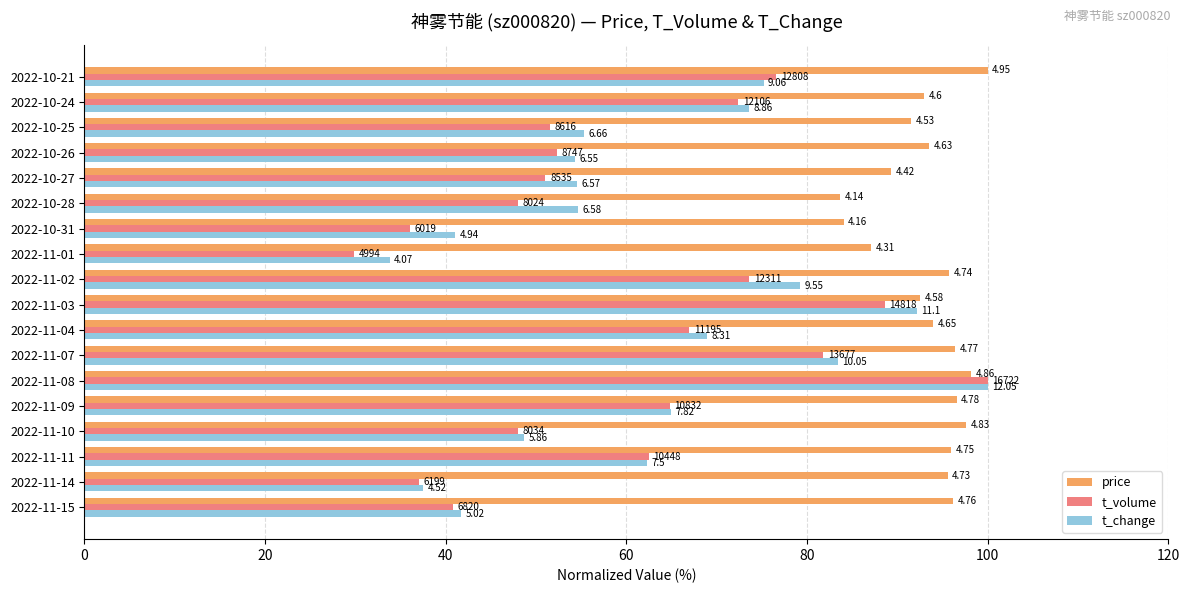

What are all the series names shown in the legend?

price, t_volume, t_change